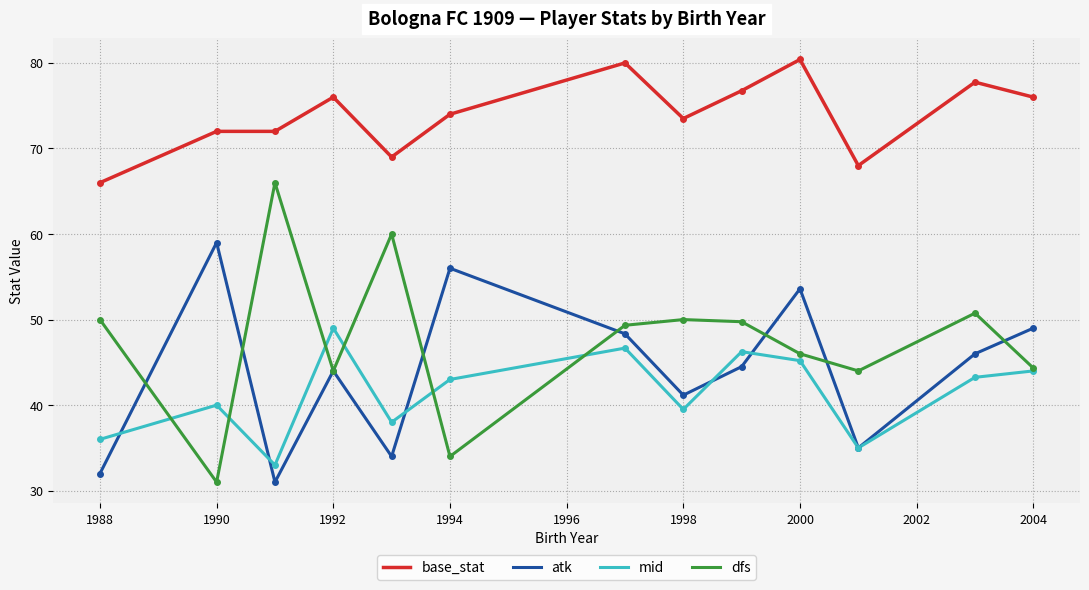

What is the lowest value of the dfs series?

31.0